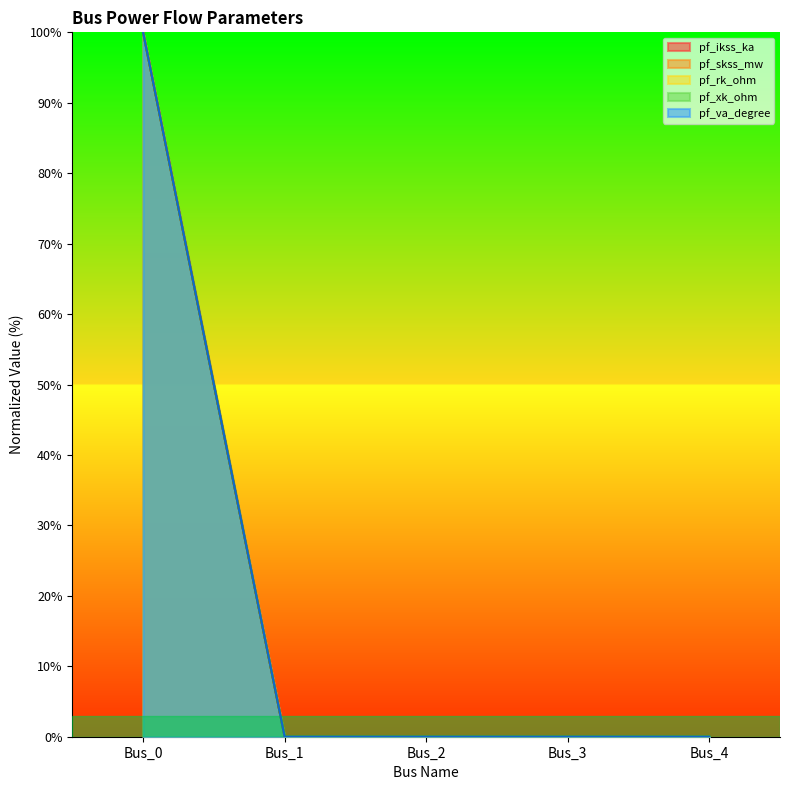

How many data points does each series have?

5